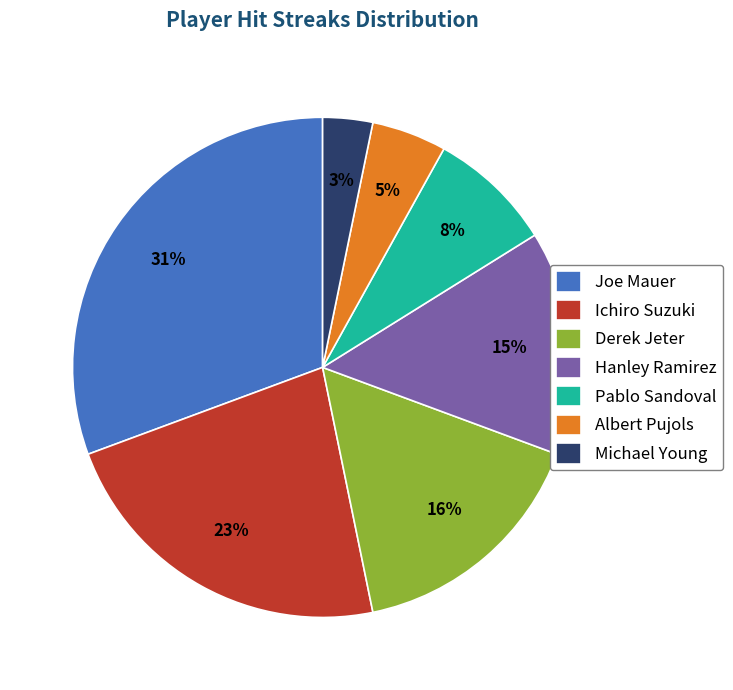

Rank the categories by value from lowest to highest.

Michael Young, Albert Pujols, Pablo Sandoval, Hanley Ramirez, Derek Jeter, Ichiro Suzuki, Joe Mauer